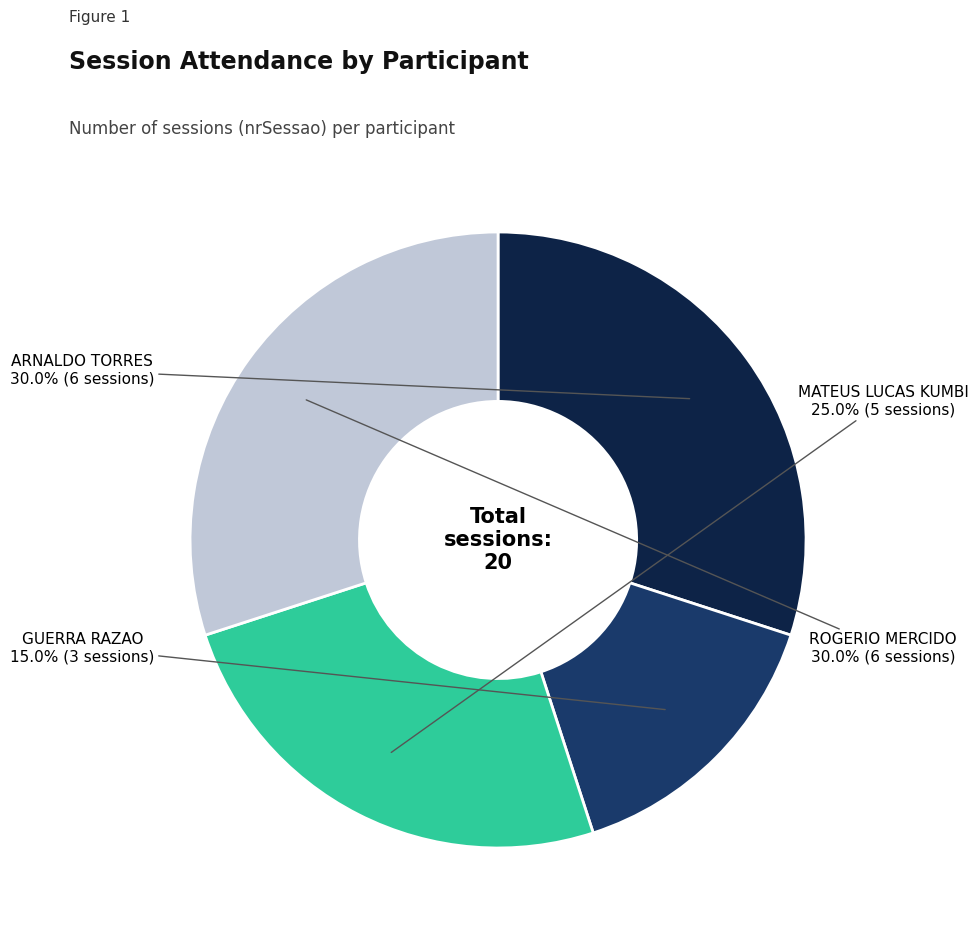

Does any single category account for the majority?

No